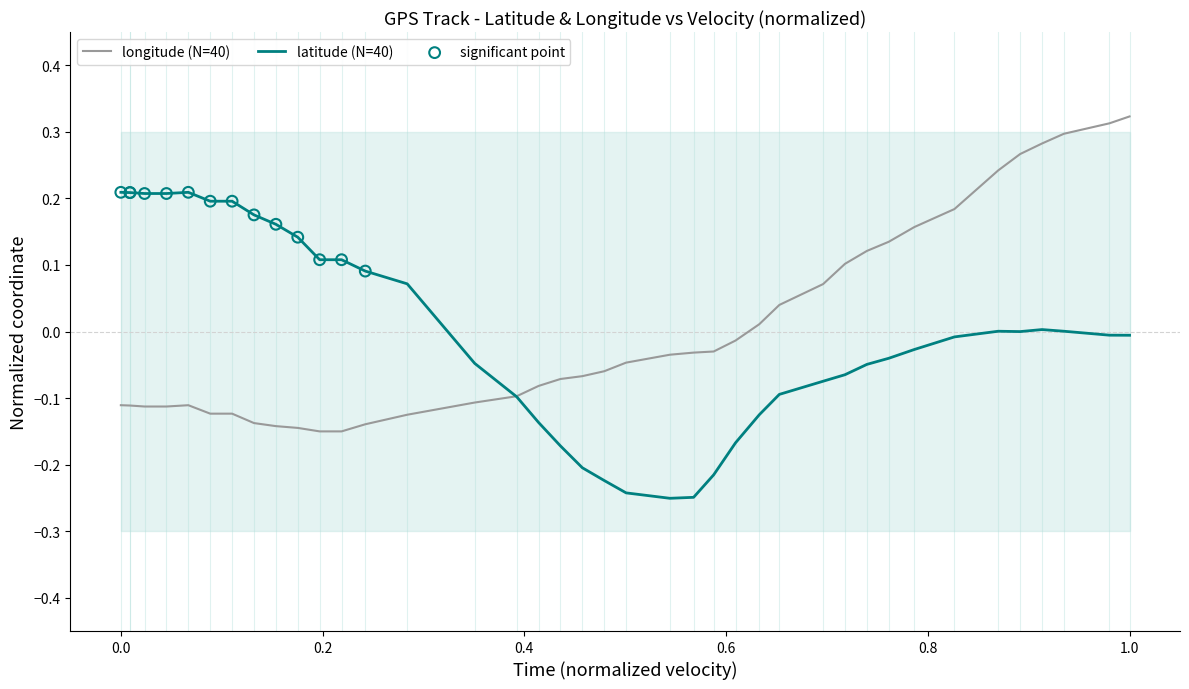

Is the value of latitude at 34 greater than the value of longitude at 22?

Yes